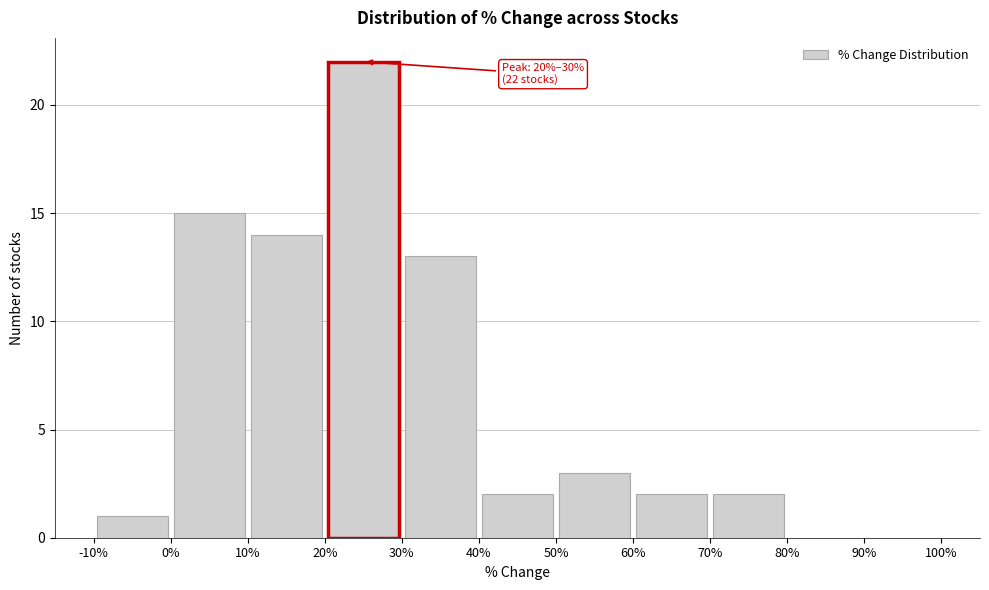

Which range on the x-axis has the tallest bar?

20% to 30%